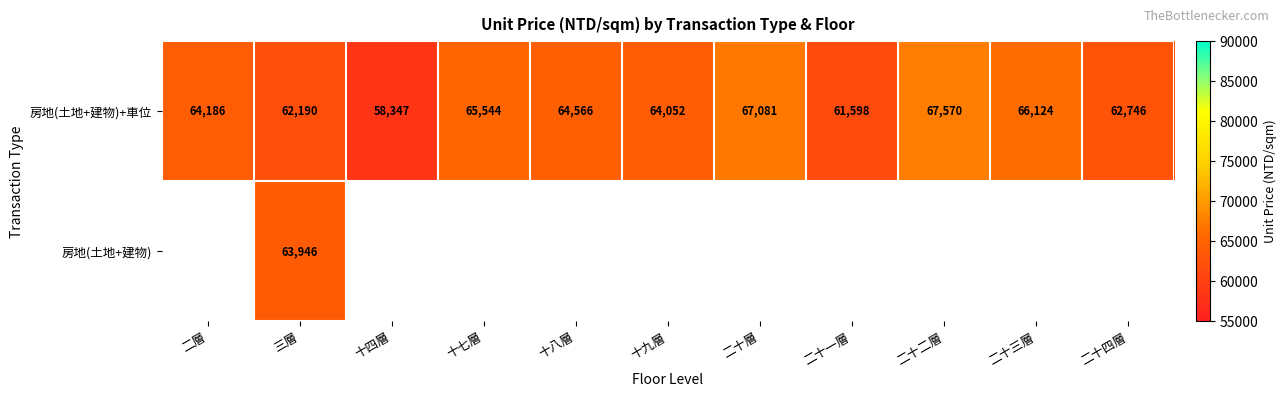

The 房地(土地+建物)+車位 series shows 58347 at 十四層. True or false?

True